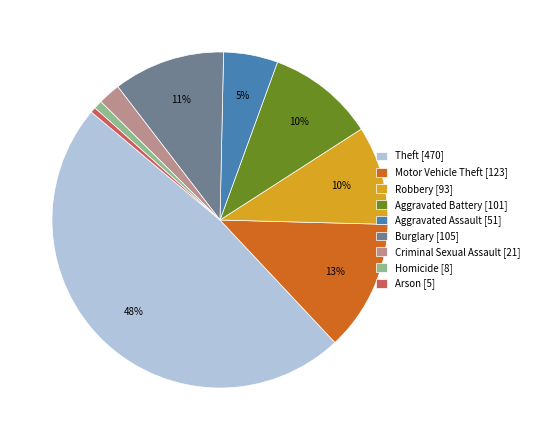

Does Aggravated Assault represent more than half of the total?

No